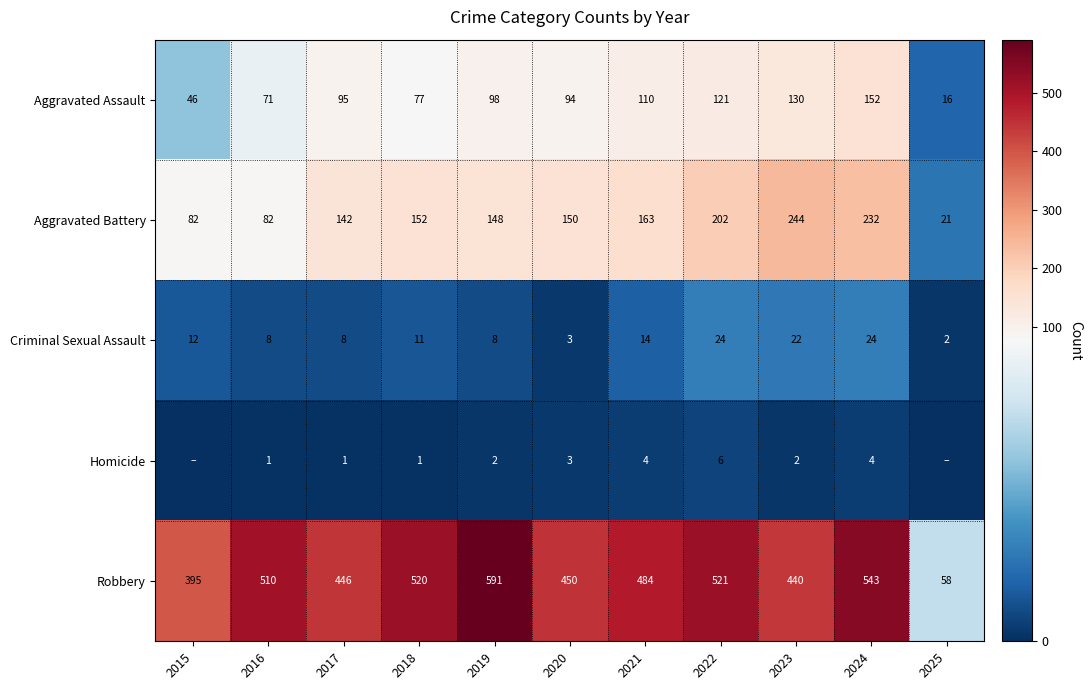

Between 2019 and 2022, which series saw the biggest shift?

Robbery